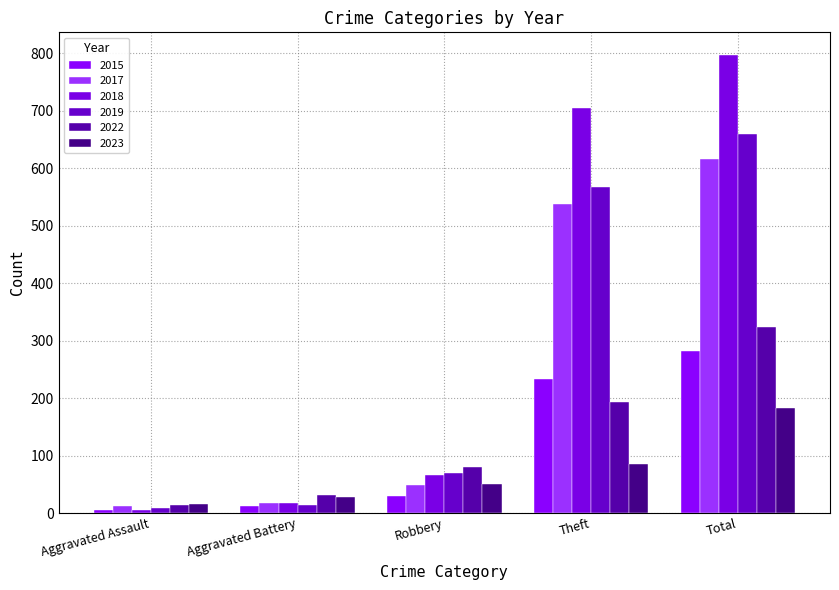

At which label is 2019 closest to 334?

Theft